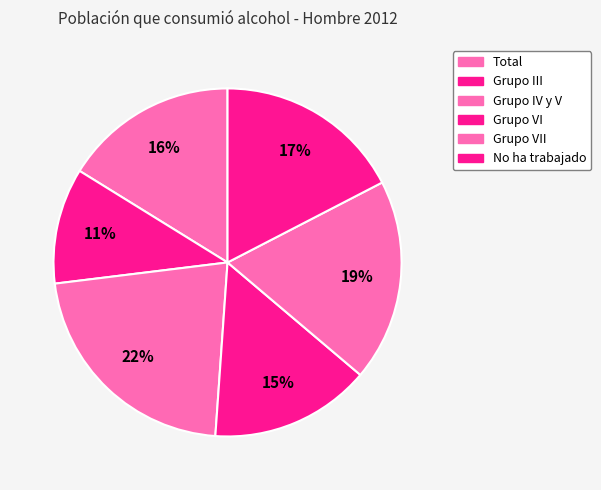

Count the number of slices in the pie.

6